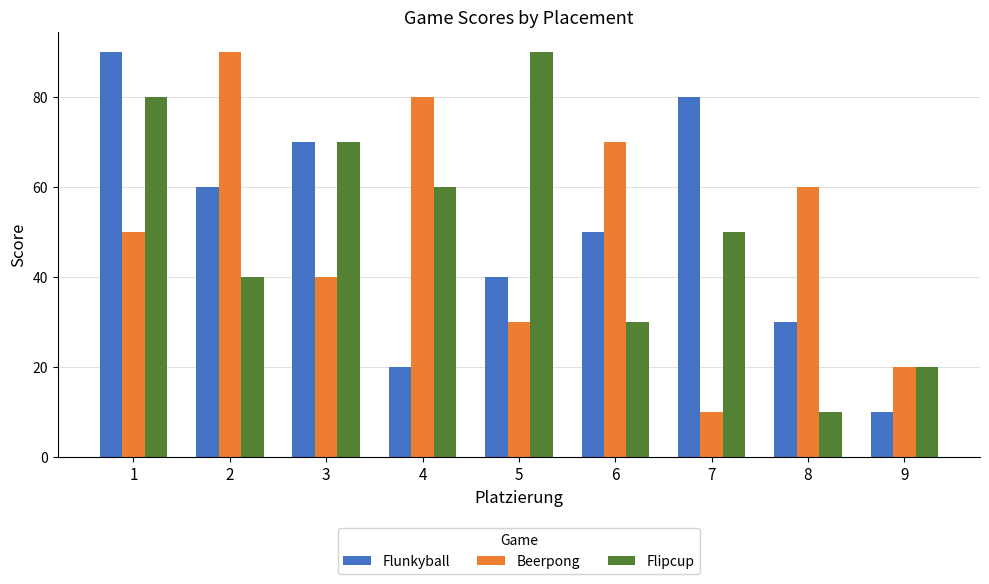

Rank the categories by Flipcup value from lowest to highest.

8, 9, 6, 2, 7, 4, 3, 1, 5